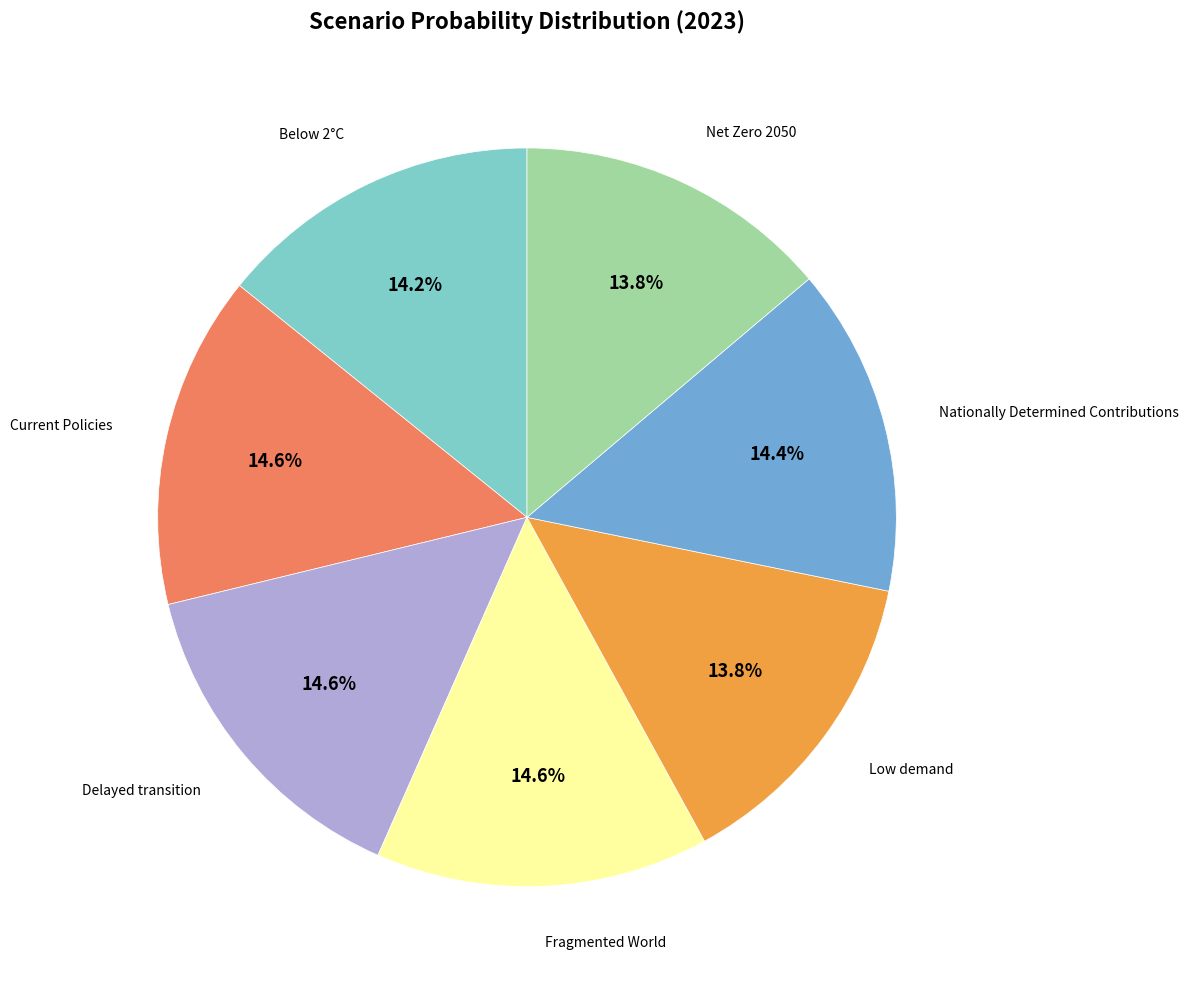

Is there any slice that represents more than half of the pie?

No